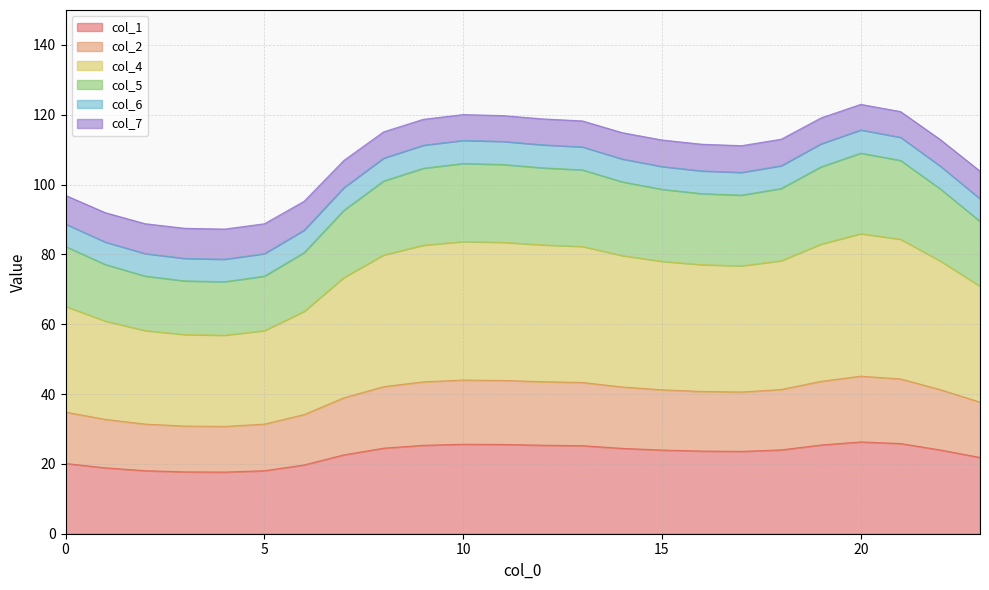

What is the value of the col_1 point at the 5th from the left?

17.7